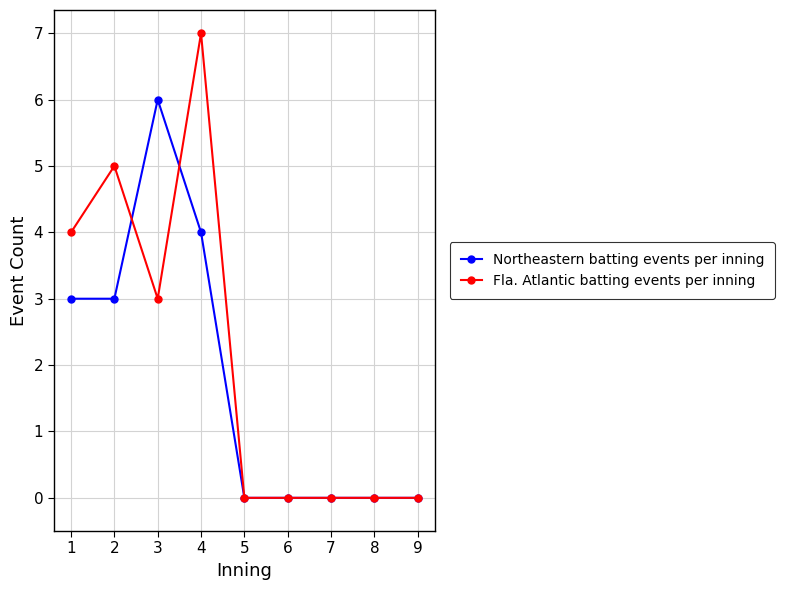

At which category does Fla. Atlantic batting events per inning reach its first local valley?

3